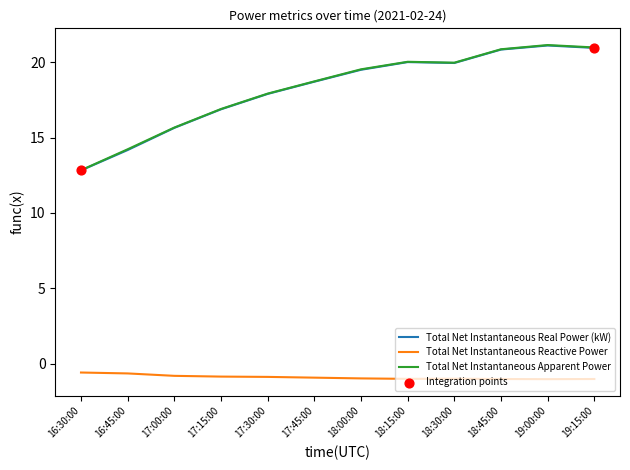

The value of Total Net Instantaneous Real Power (kW) at 16:30:00 is 22.4. True or false?

False